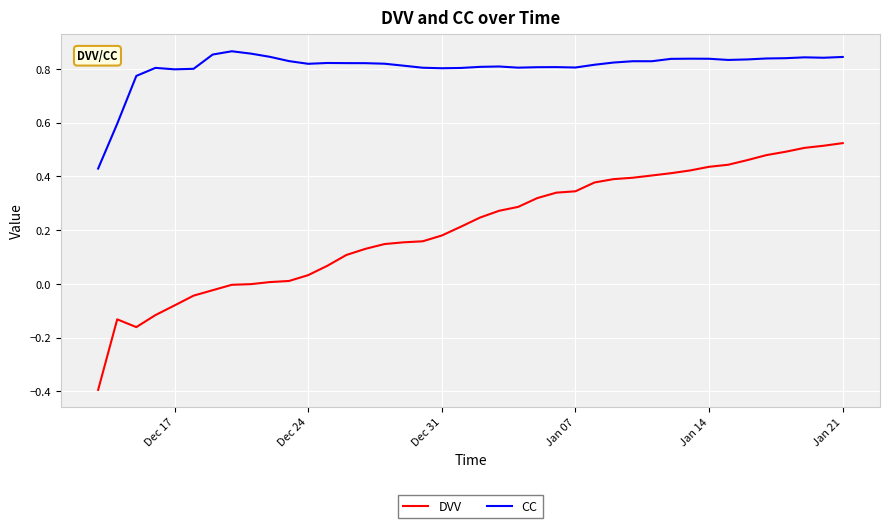

True or false: DVV has more than 0 points higher than both neighbors.

True